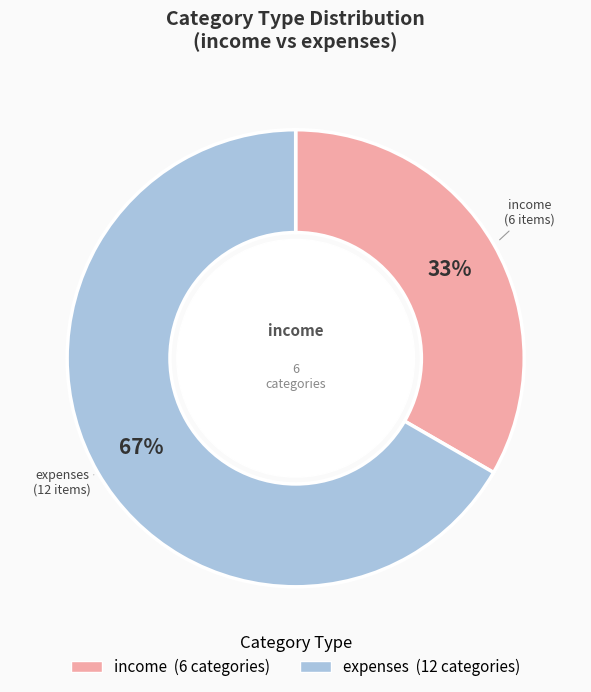

To the nearest percent, what percentage of the pie is expenses?

67%